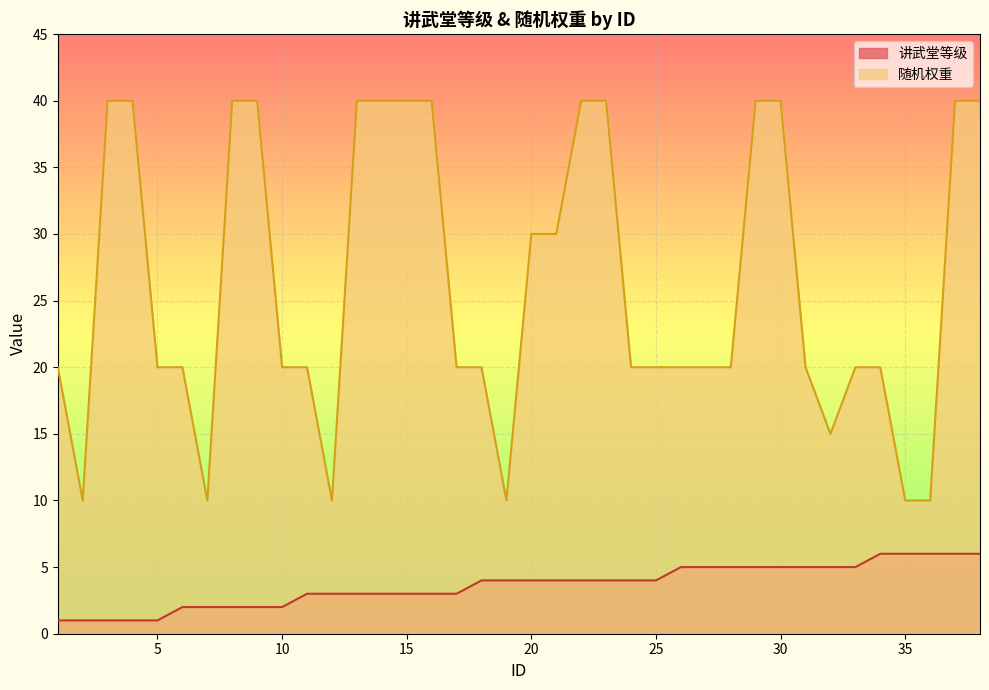

True or false: 随机权重 has more than 0 interior local peaks.

False